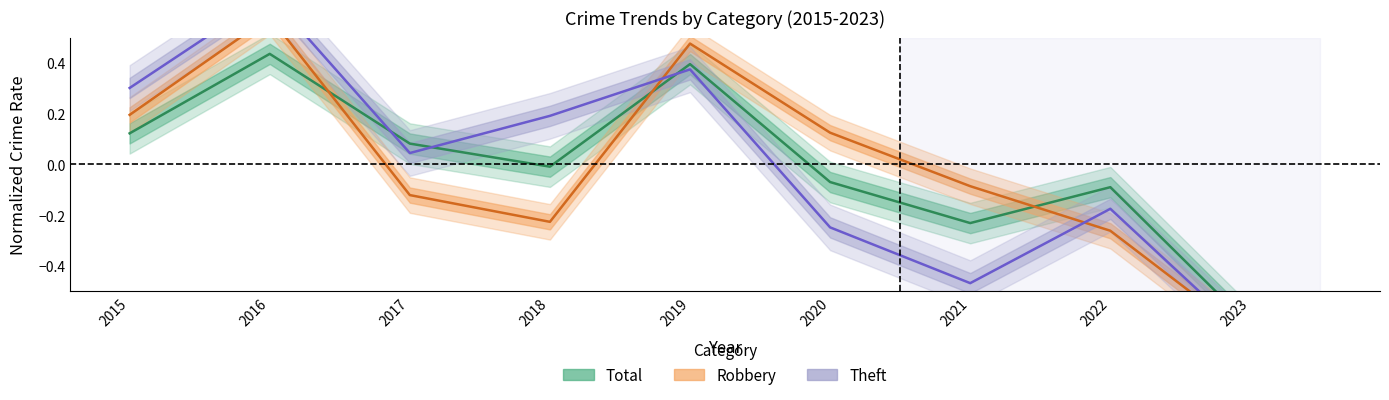

Where does the Total series first go above 0?

2015